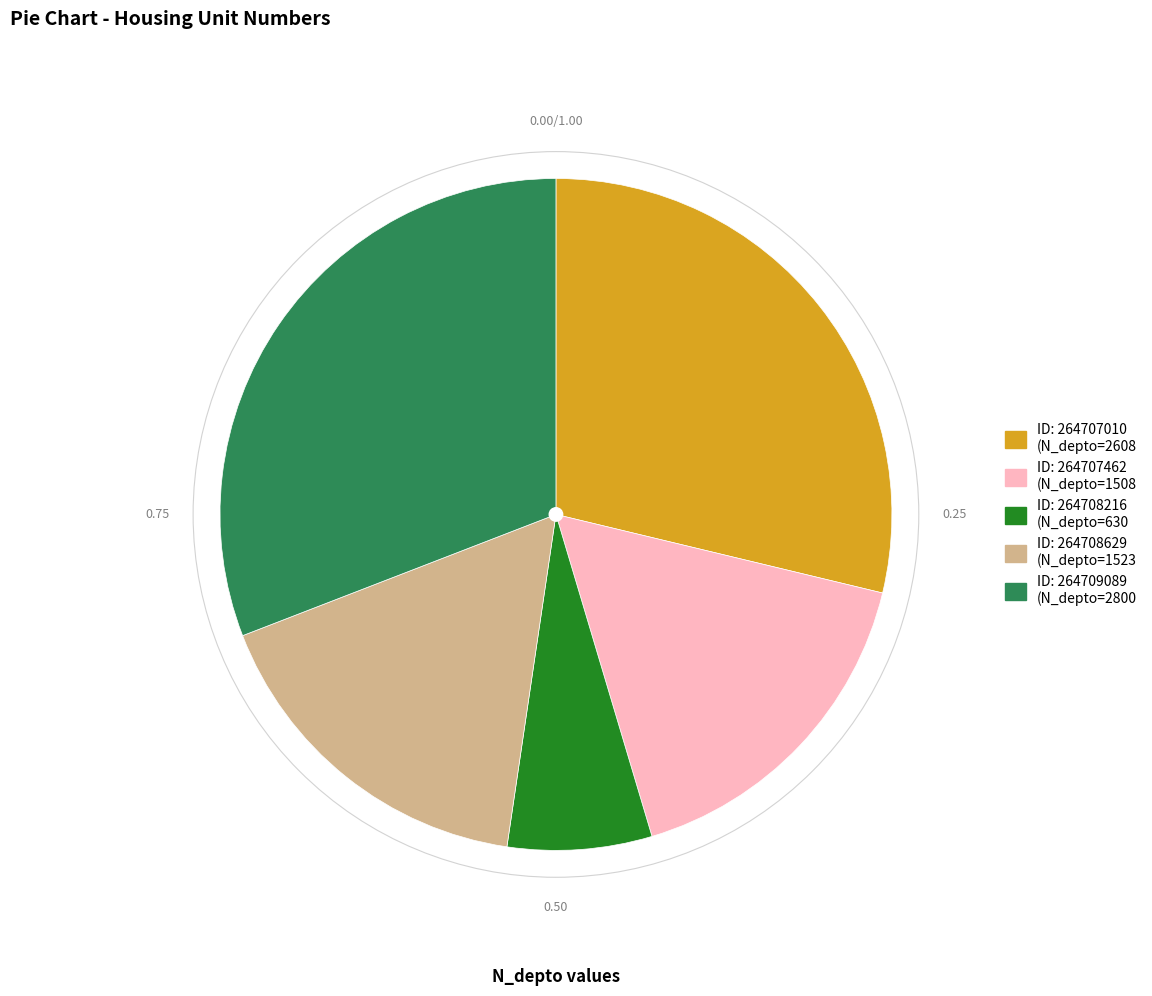

Does any single category account for the majority?

No